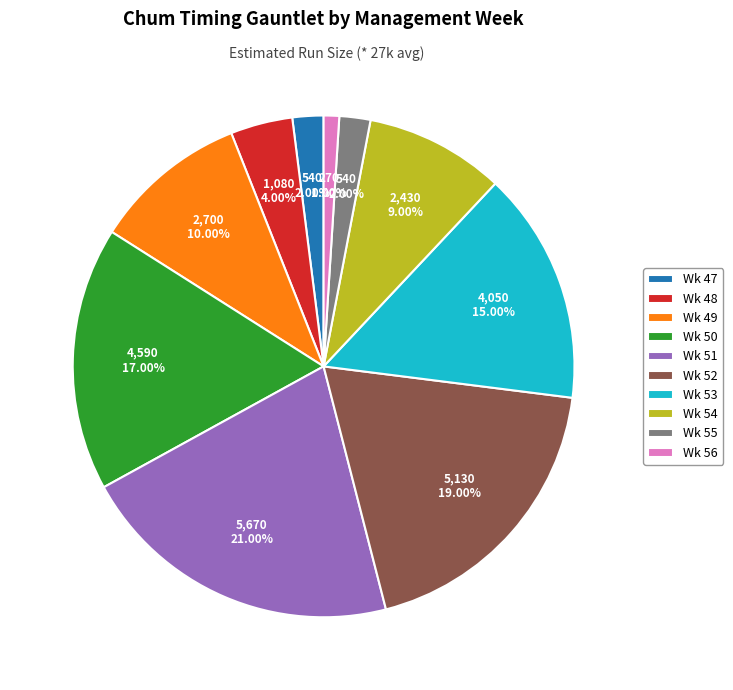

To the nearest percent, what is the combined percentage of Wk 50 and Wk 56?

18%